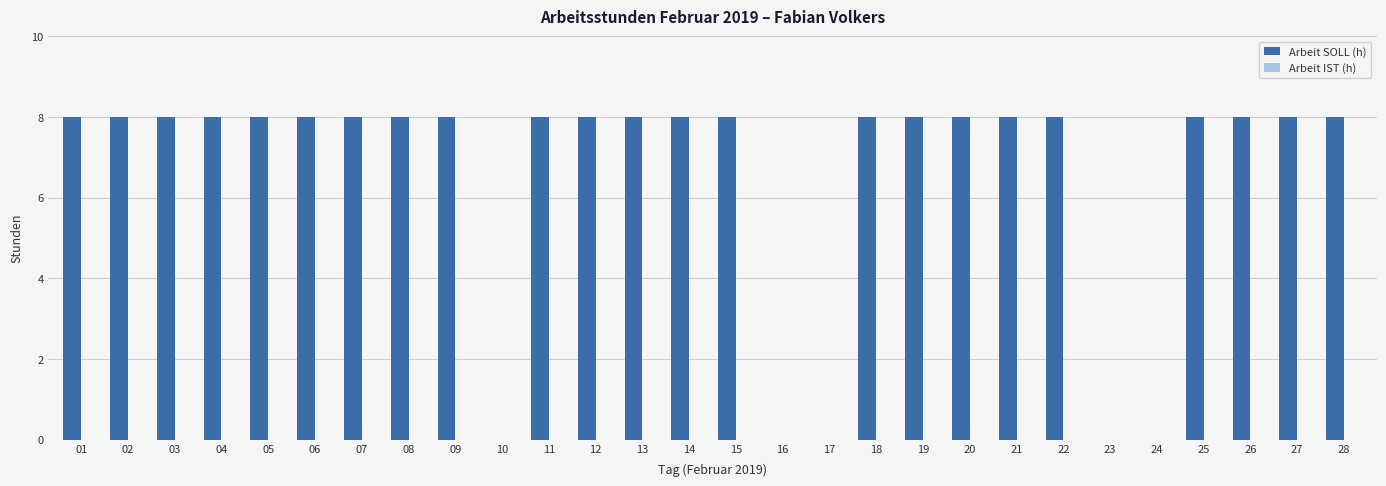

What is the greatest value displayed?

8